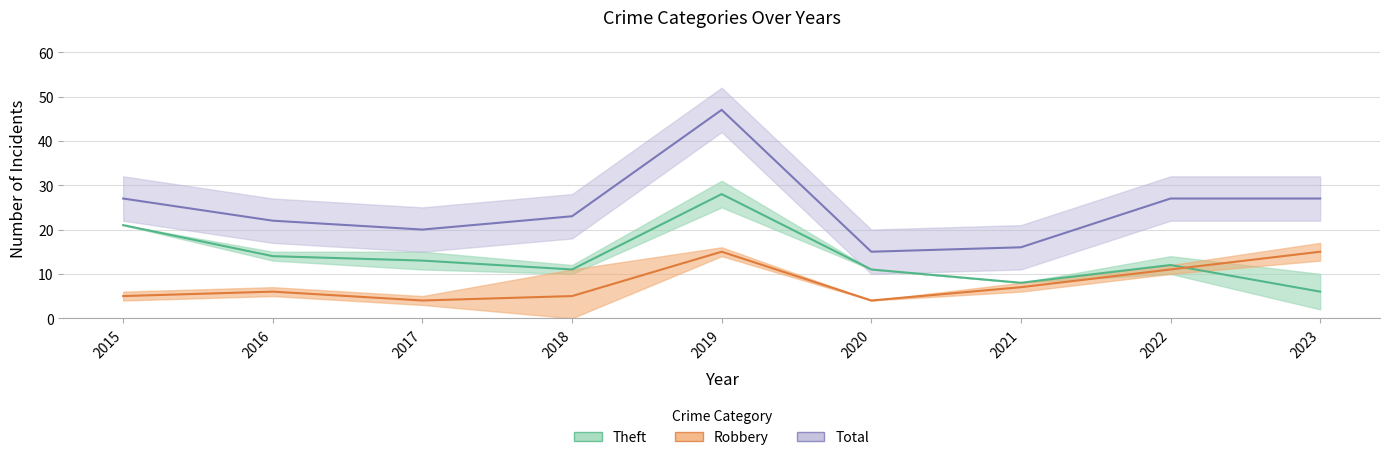

True or false: Theft has a value of 11 at 2018.

True